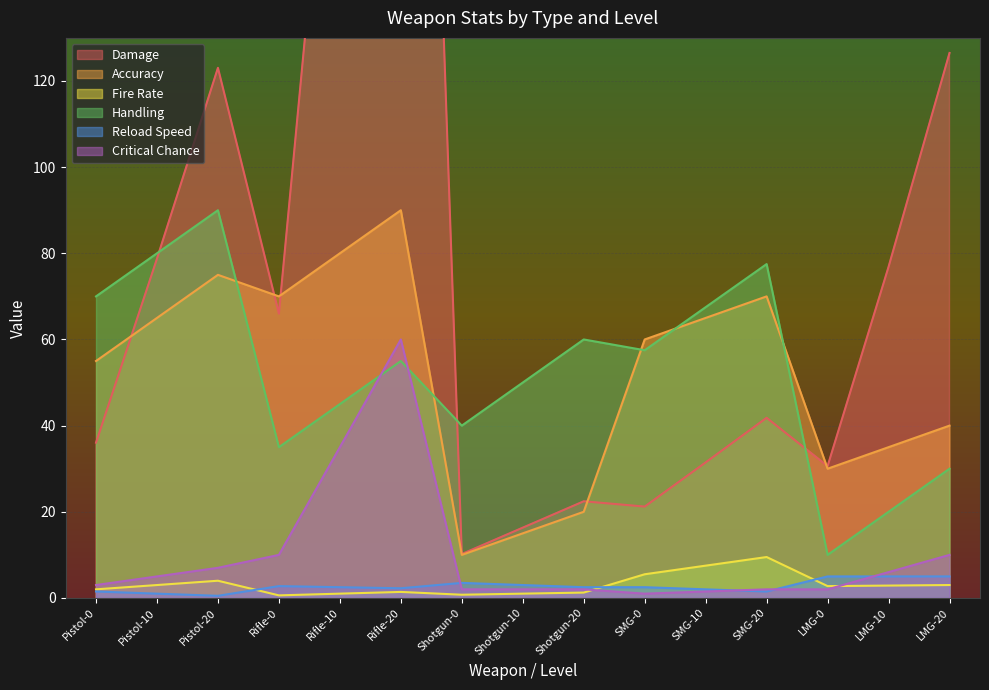

What are all the series names shown in the legend?

Damage, Accuracy, Fire Rate, Handling, Reload Speed, Critical Chance